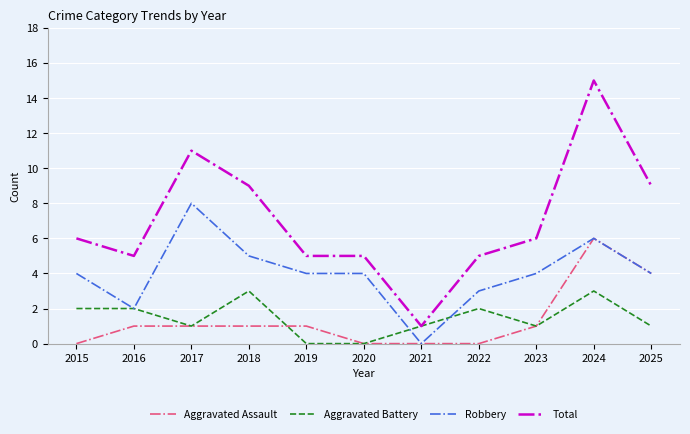

Rank the series at 2018 from highest to lowest value.

Total, Robbery, Aggravated Battery, Aggravated Assault